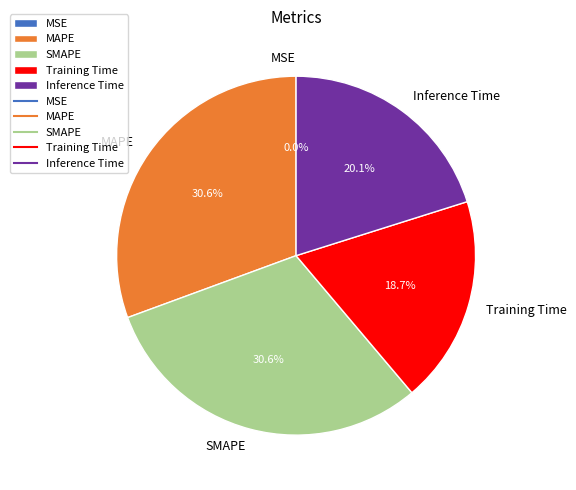

How much of the chart is everything except SMAPE?

69.4%